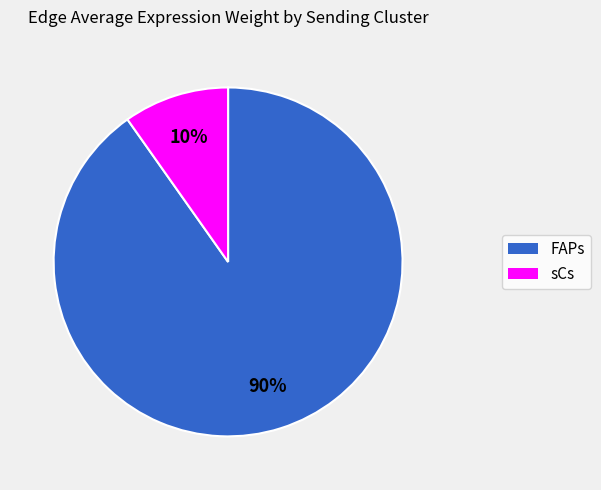

How many segments does this pie chart have?

2